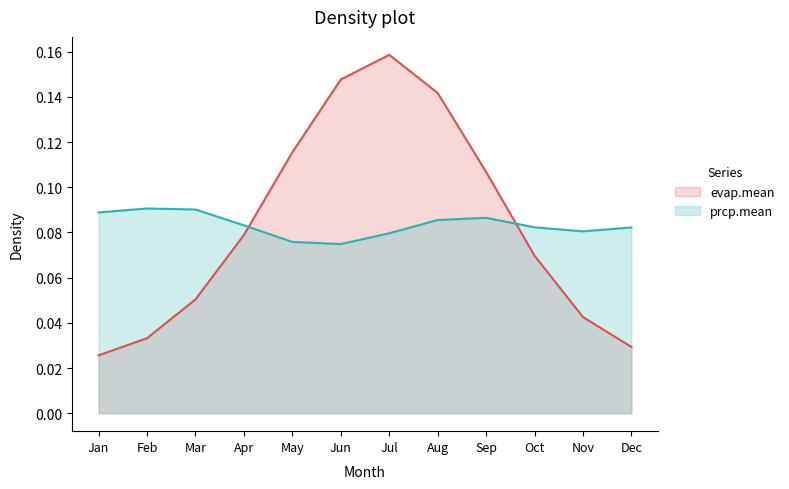

How many lines are shown in the chart?

2